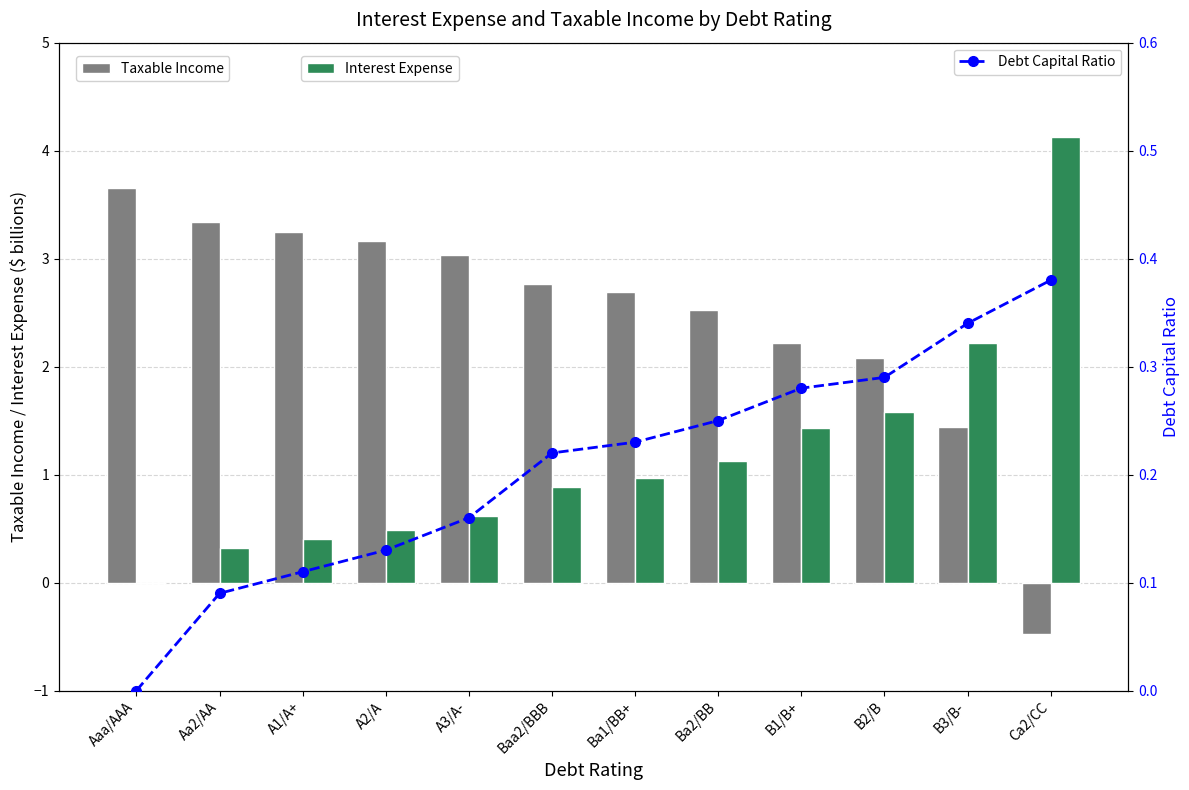

Reading left to right, transcribe all the data shown in this chart.

Taxable Income: 3.7	3.3	3.3	3.2	3.0	2.8	2.7	2.5	2.2	2.1	1.4	-0.5
Interest Expense: 0.0	0.3	0.4	0.5	0.6	0.9	1.0	1.1	1.4	1.6	2.2	4.1
Debt Capital Ratio: 0.0	0.1	0.1	0.1	0.2	0.2	0.2	0.2	0.3	0.3	0.3	0.4